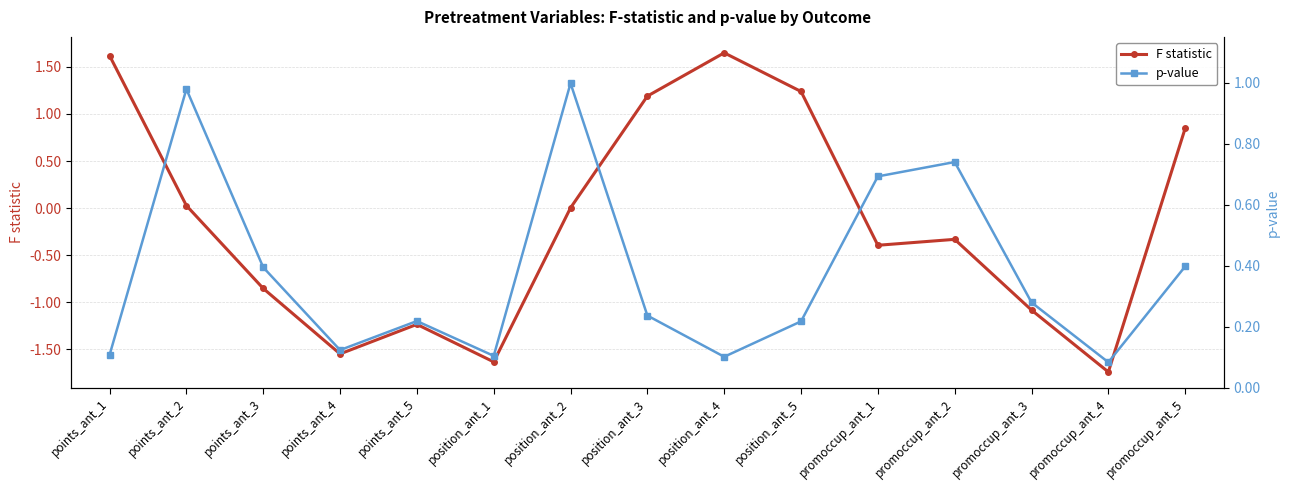

What is the total value across all series at promoccup_ant_1?

0.3